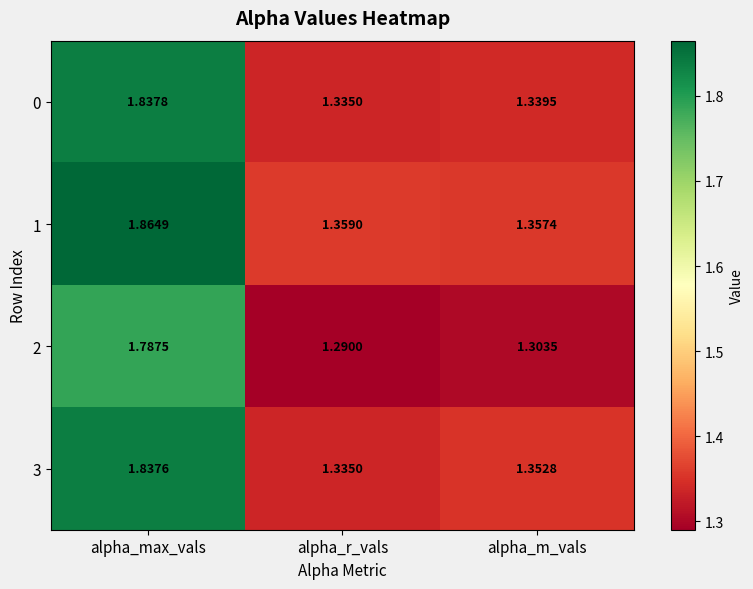

What is the difference between the highest and lowest values at alpha_m_vals?

0.1